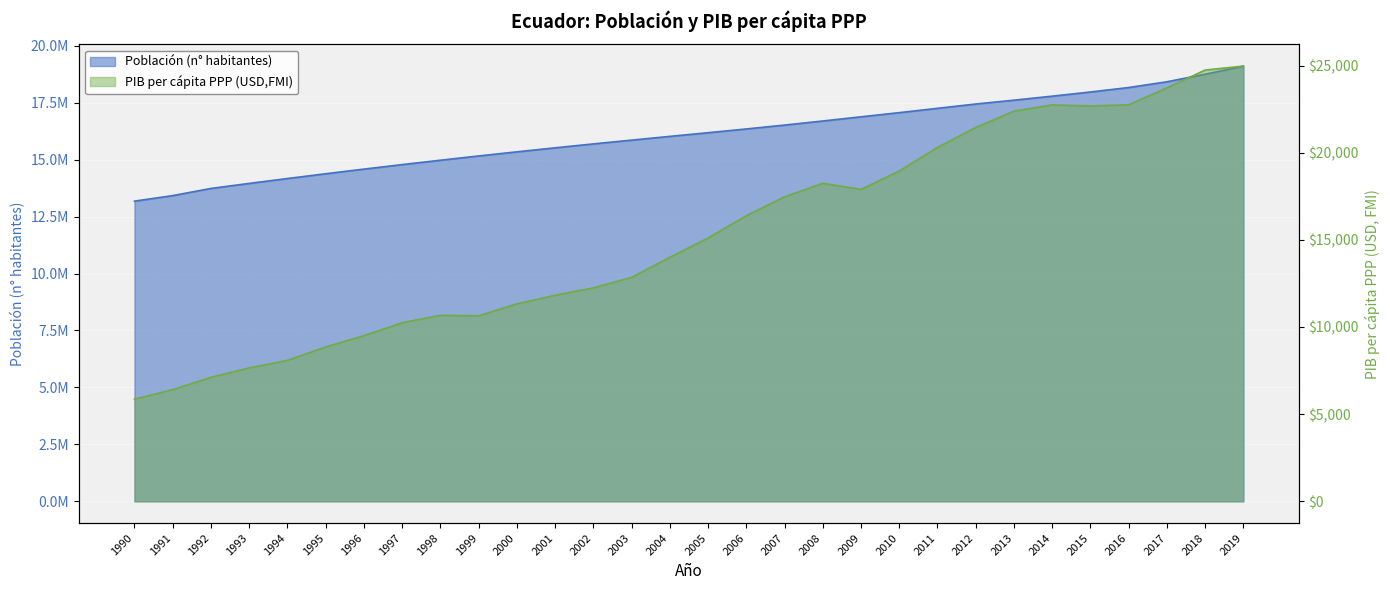

The Población (n° habitantes) series shows 23846410 at 2013. True or false?

False